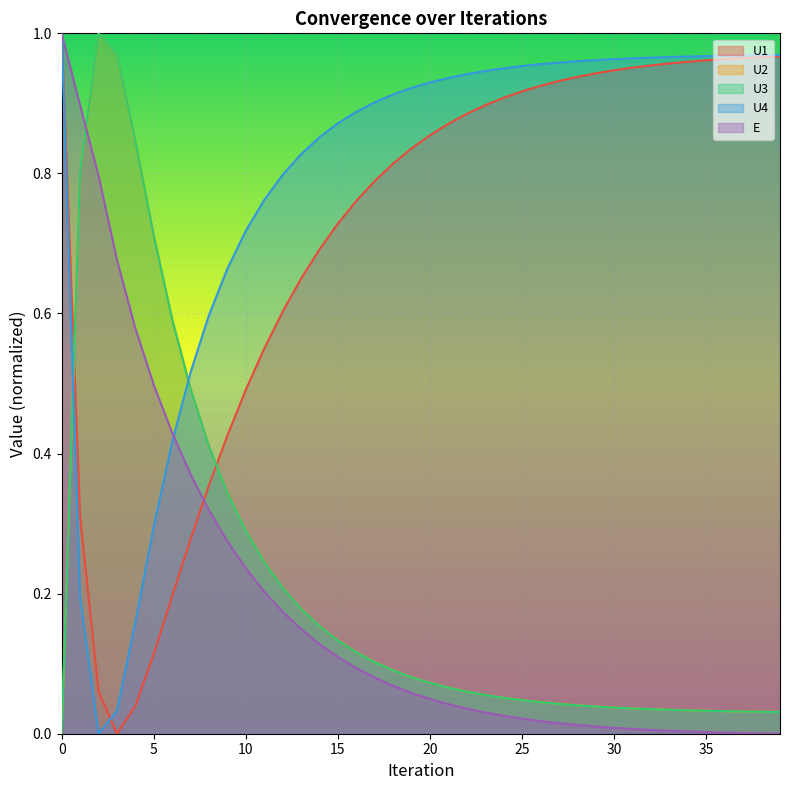

Reading right to left, transcribe all the data shown in this chart.

U1: 1.0	1.0	1.0	1.0	1.0	1.0	1.0	1.0	1.0	0.9	0.9	0.9	0.9	0.9	0.9	0.9	0.9	0.9	0.9	0.9	0.8	0.8	0.8	0.8	0.7	0.7	0.6	0.6	0.6	0.5	0.4	0.4	0.3	0.2	0.1	0.0	0.0	0.1	0.3	1.0
U2: 0.0	0.0	0.0	0.0	0.0	0.0	0.0	0.0	0.0	0.0	0.0	0.0	0.0	0.0	0.0	0.1	0.1	0.1	0.1	0.1	0.1	0.1	0.1	0.1	0.1	0.2	0.2	0.2	0.2	0.3	0.3	0.4	0.5	0.6	0.7	0.8	1.0	1.0	0.8	0.0
U3: 0.0	0.0	0.0	0.0	0.0	0.0	0.0	0.0	0.0	0.0	0.0	0.0	0.0	0.0	0.0	0.1	0.1	0.1	0.1	0.1	0.1	0.1	0.1	0.1	0.1	0.2	0.2	0.2	0.2	0.3	0.3	0.4	0.5	0.6	0.7	0.8	1.0	1.0	0.8	0.0
U4: 1.0	1.0	1.0	1.0	1.0	1.0	1.0	1.0	1.0	1.0	1.0	1.0	1.0	1.0	1.0	1.0	0.9	0.9	0.9	0.9	0.9	0.9	0.9	0.9	0.9	0.9	0.8	0.8	0.8	0.7	0.7	0.6	0.5	0.4	0.3	0.2	0.0	0.0	0.2	1.0
E: 0.0	0.0	0.0	0.0	0.0	0.0	0.0	0.0	0.0	0.0	0.0	0.0	0.0	0.0	0.0	0.0	0.0	0.0	0.0	0.0	0.1	0.1	0.1	0.1	0.1	0.1	0.1	0.2	0.2	0.2	0.3	0.3	0.4	0.4	0.5	0.6	0.7	0.8	0.9	1.0